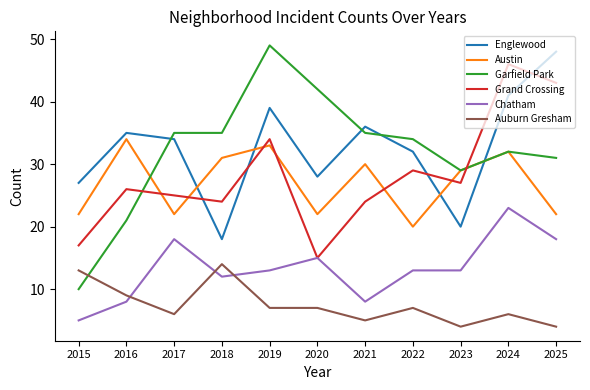

Where is the first local minimum for Chatham?

2018